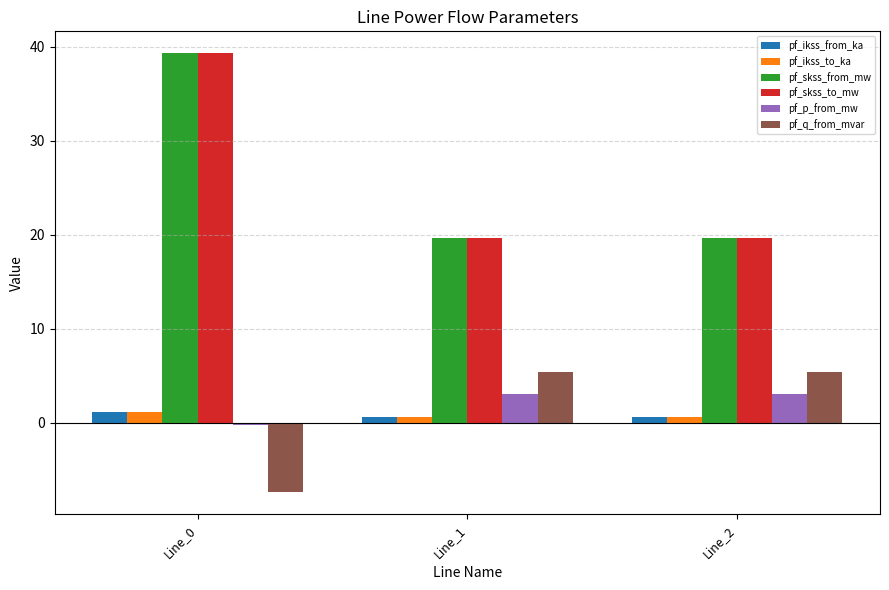

What is the sum of all pf_p_from_mw values?

5.8